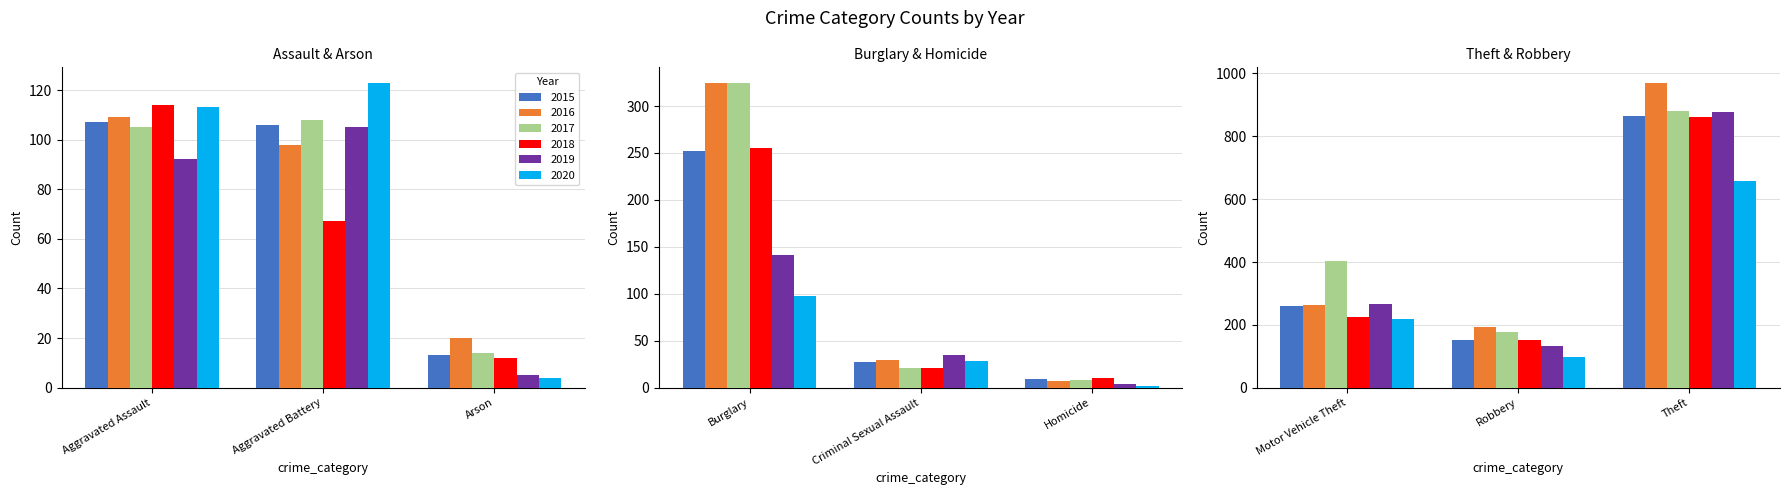

What is the average value of the 2018 series?

191